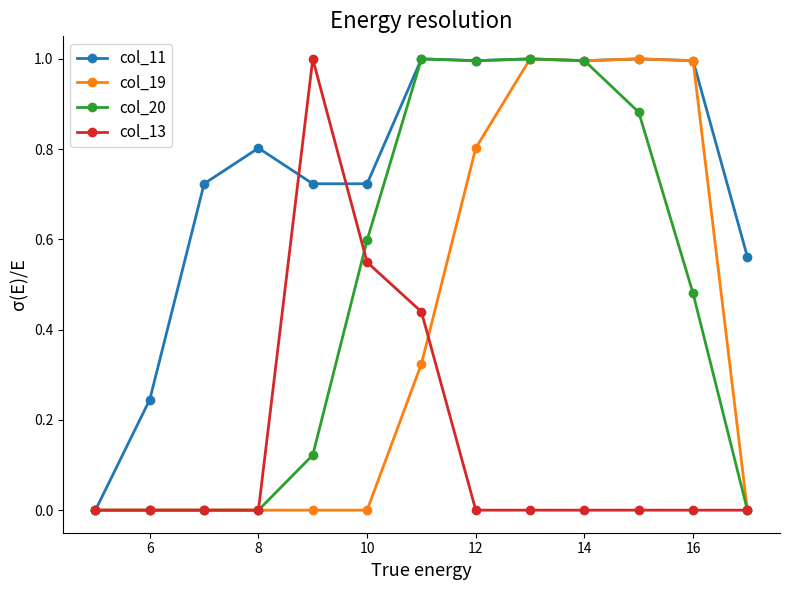

What is the difference between the maximum and second lowest values in the col_19 series?

1.0